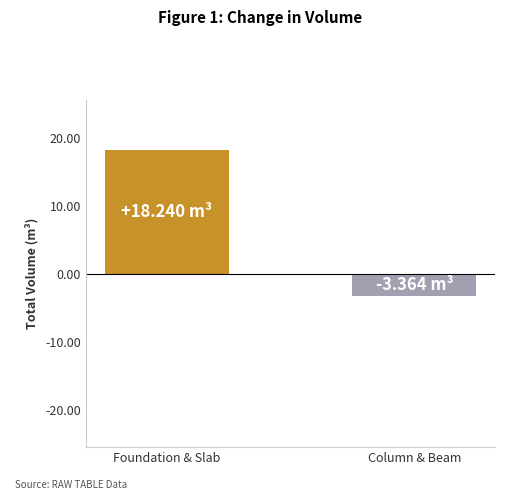

How many positive values are there?

1